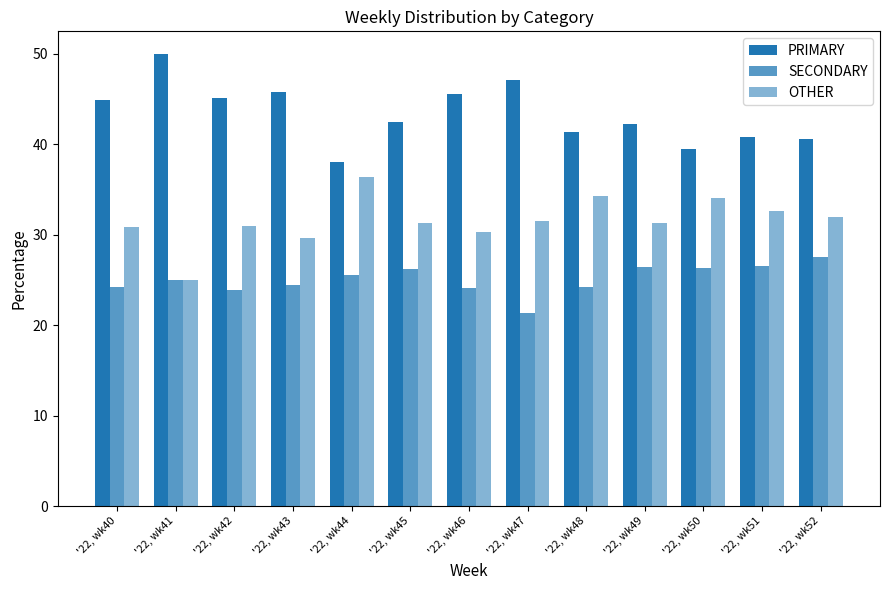

List the labels in order of OTHER value, largest first.

'22, wk44, '22, wk48, '22, wk50, '22, wk51, '22, wk52, '22, wk47, '22, wk45, '22, wk49, '22, wk42, '22, wk40, '22, wk46, '22, wk43, '22, wk41